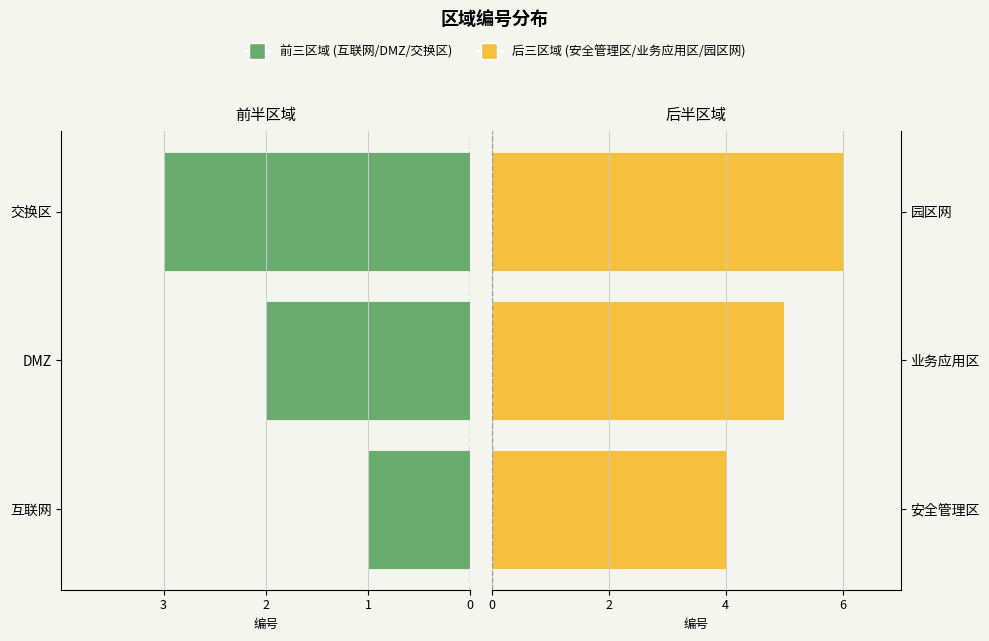

Rank the series at 3 from lowest to highest value.

互联网/DMZ/交换区, 安全管理区/业务应用区/园区网